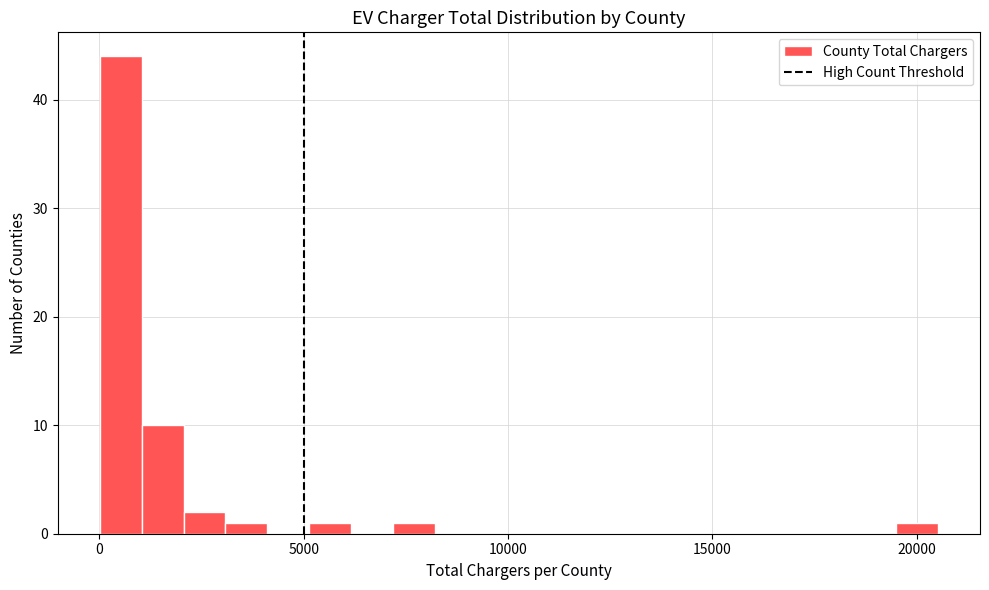

Around what value on the x-axis is the tallest bar? Give the approximate position of its centre, as read against the axis.

500